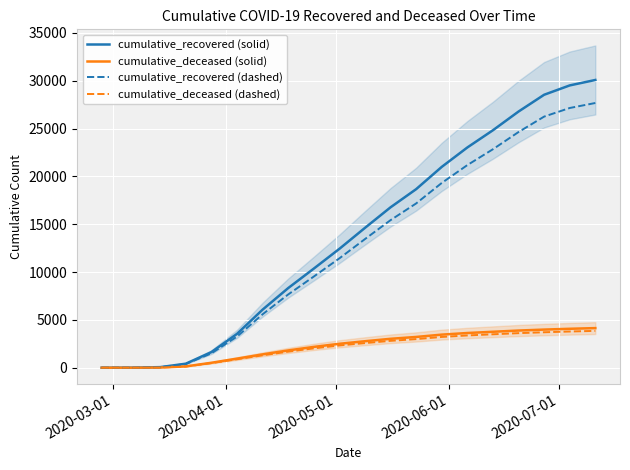

Which series has the widest spread of values?

cumulative_recovered (solid)